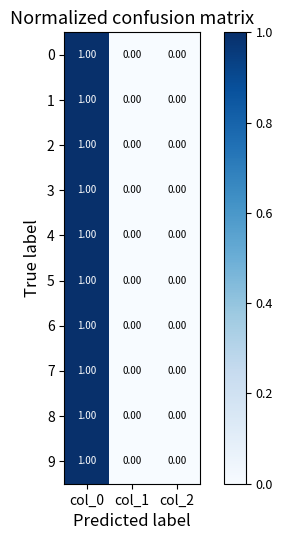

At which category is the sum across all series the highest?

col_0